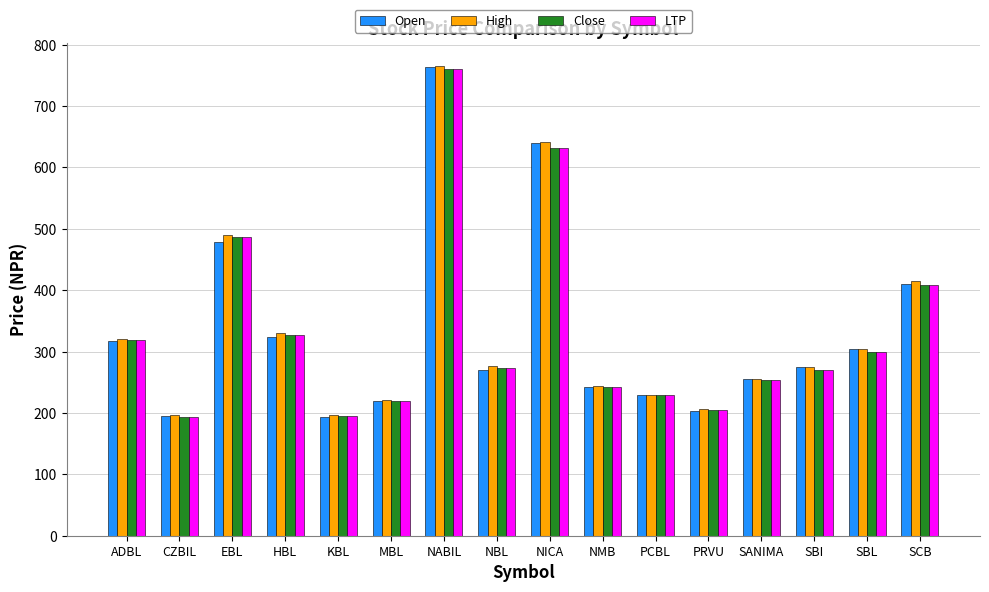

What is the highest value of the LTP series?

760.0